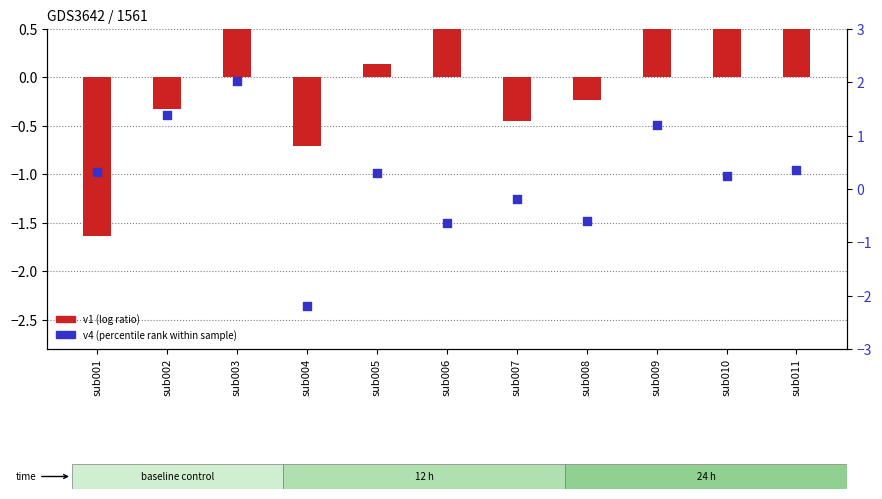

Which series has the largest total across all categories?

v4 (percentile rank)